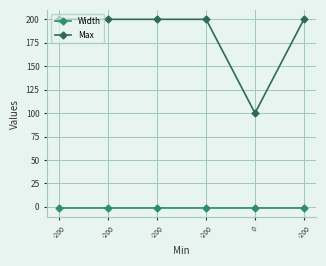

Reading left to right, transcribe all the data shown in this chart.

Width: -200=-1.0	-200=-1.0	-200=-1.0	-200=-1.0	0=-1.0	-200=-1.0
Max: -200=200.0	-200=200.0	-200=200.0	-200=200.0	0=100.0	-200=200.0